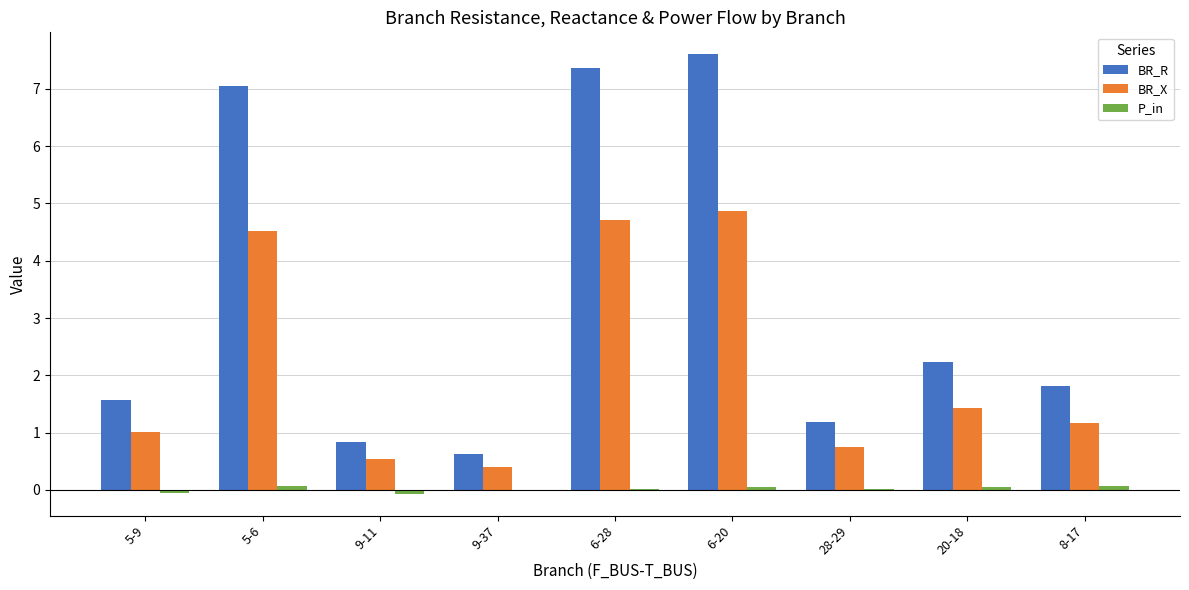

Does the chart contain stacked bars?

No